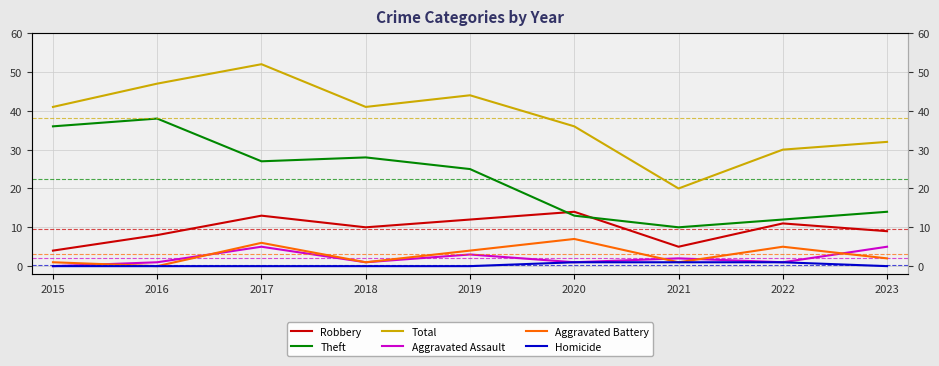

Reading left to right, transcribe all the data shown in this chart.

Robbery: 4	8	13	10	12	14	5	11	9
Theft: 36	38	27	28	25	13	10	12	14
Total: 41	47	52	41	44	36	20	30	32
Aggravated Assault: 0	1	5	1	3	1	2	1	5
Aggravated Battery: 1	0	6	1	4	7	1	5	2
Homicide: 0	0	0	0	0	1	1	1	0